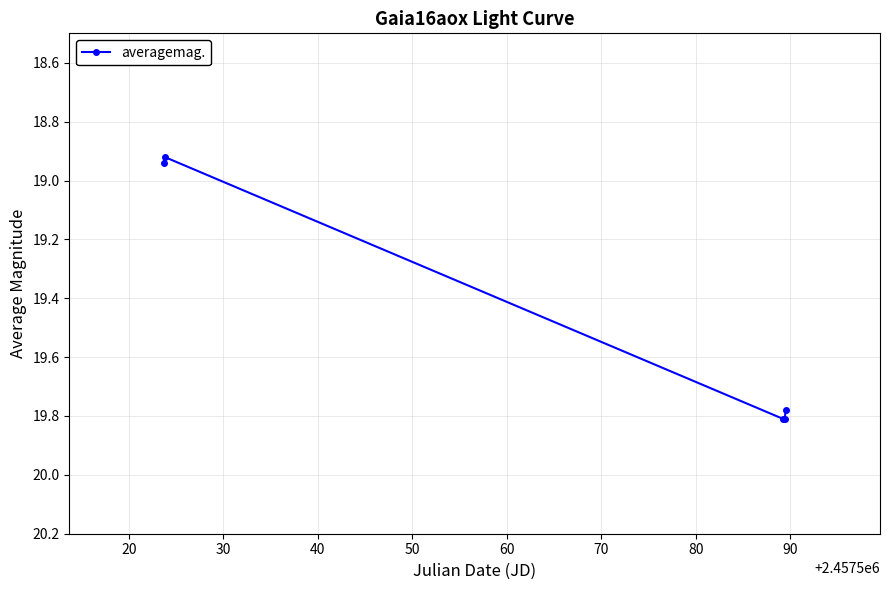

What is the average value?

19.5